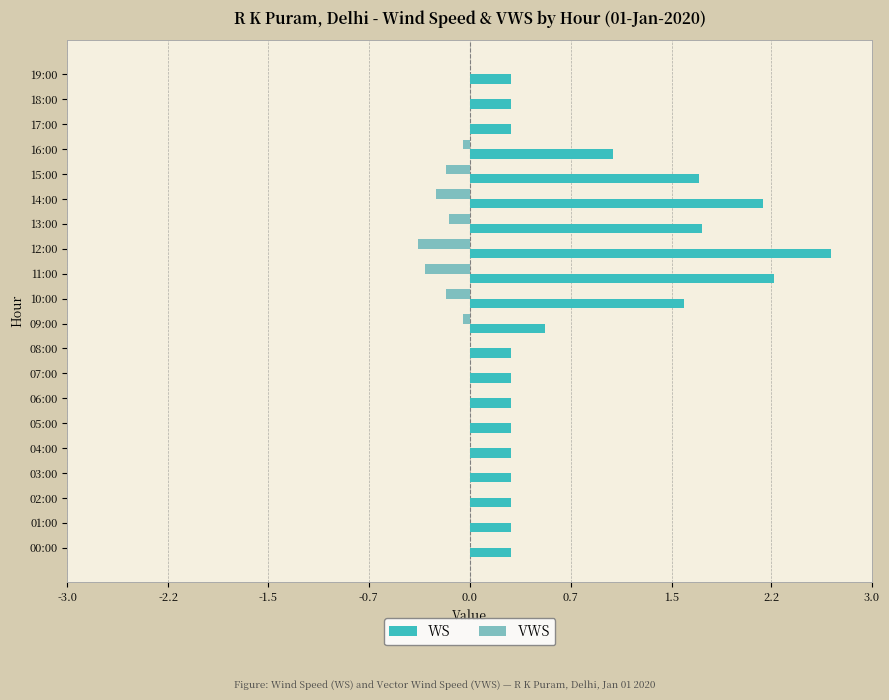

What is the average value of the VWS series?

-0.1